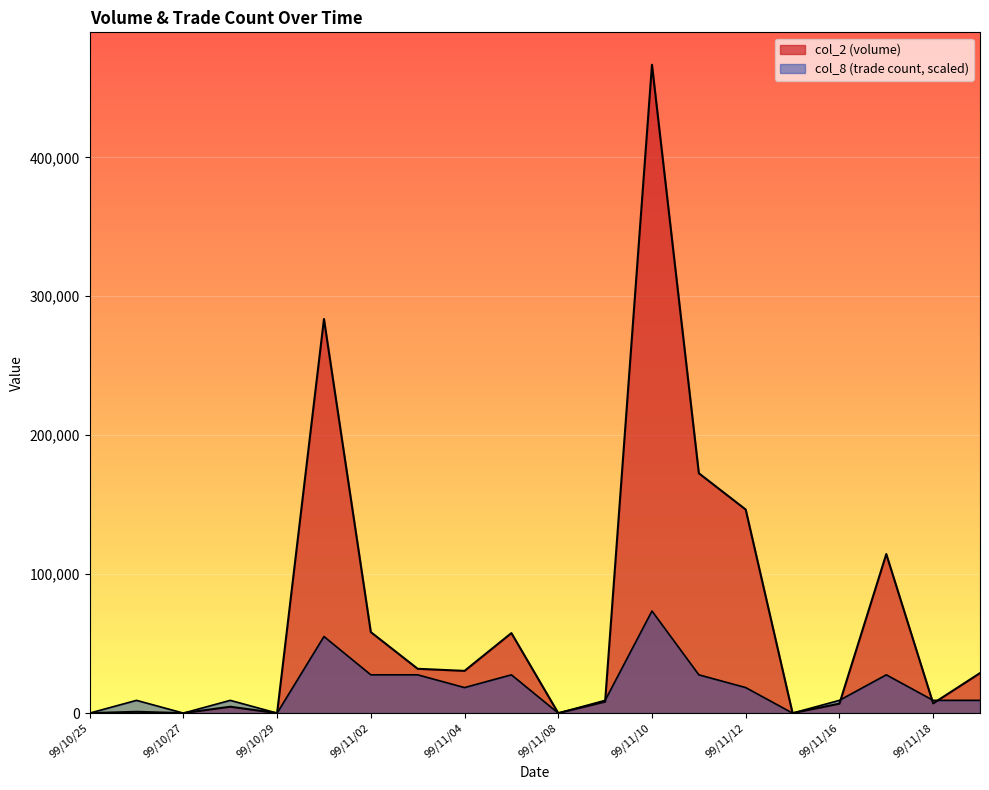

Reading right to left, what are all the values shown in this chart?

col_2: 28800.0	7000.0	114480.0	6800.0	0.0	146520.0	172640.0	466640.0	8200.0	0.0	57600.0	30400.0	31900.0	58300.0	283630.0	0.0	4600.0	0.0	960.0	0.0
col_8: 9187.0	9187.0	27560.9	9187.0	0.0	18373.9	27560.9	73495.8	9187.0	0.0	27560.9	18373.9	27560.9	27560.9	55121.8	0.0	9187.0	0.0	9187.0	0.0